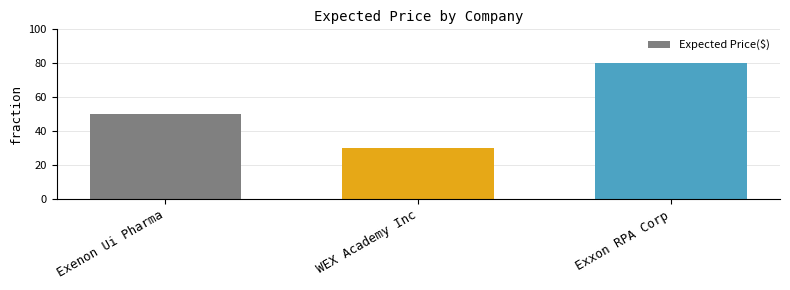

Rank the categories by value from lowest to highest.

WEX Academy Inc, Exenon Ui Pharma, Exxon RPA Corp